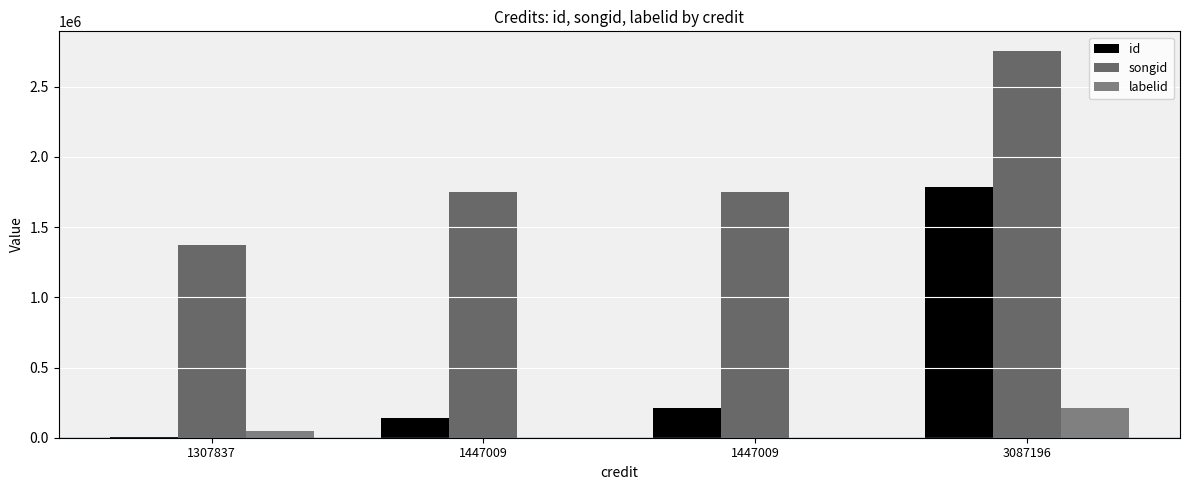

Does the chart contain stacked bars?

No